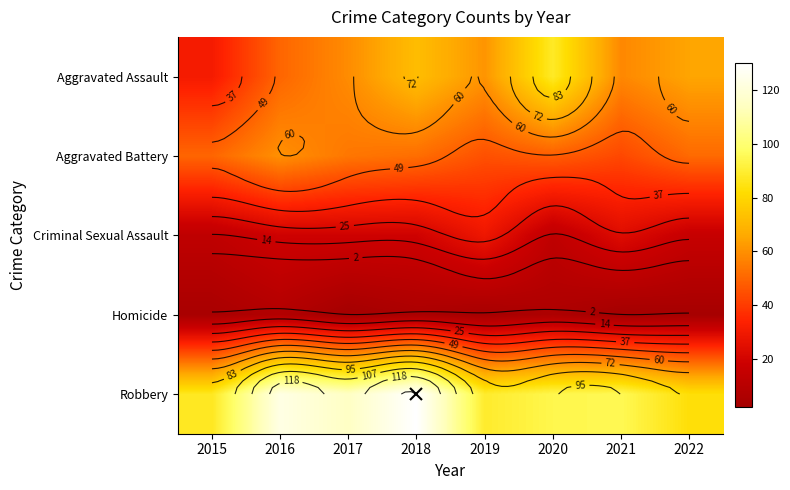

At 2017, list the series in order from smallest to largest.

Homicide, Criminal Sexual Assault, Aggravated Battery, Aggravated Assault, Robbery